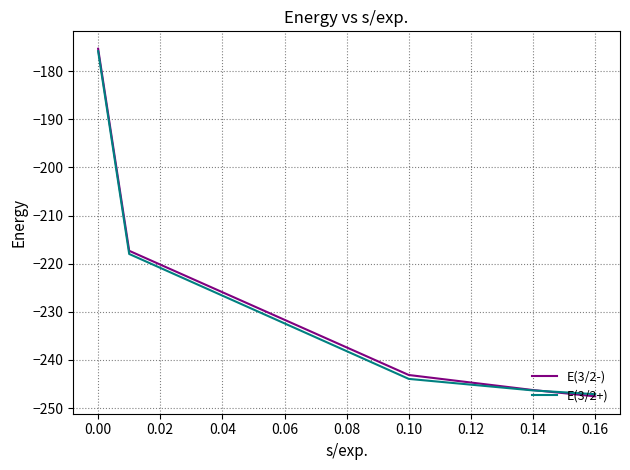

What is the highest value of the E(3/2+) series?

-175.9